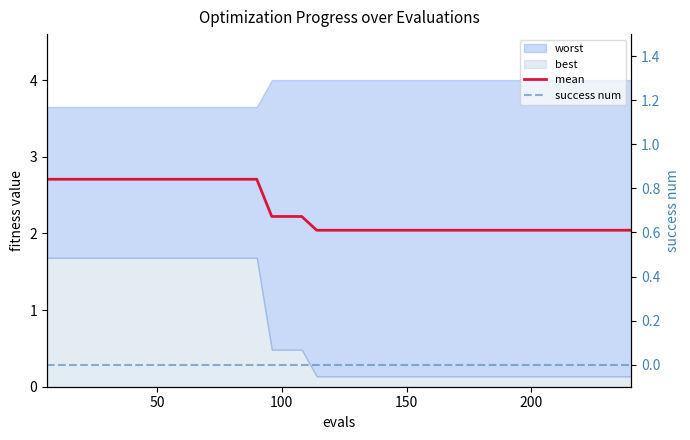

Reading left to right, extract all data points from this chart.

mean: 2.7	2.7	2.7	2.7	2.7	2.7	2.7	2.7	2.7	2.7	2.7	2.7	2.7	2.7	2.7	2.2	2.2	2.2	2.0	2.0	2.0	2.0	2.0	2.0	2.0	2.0	2.0	2.0	2.0	2.0	2.0	2.0	2.0	2.0	2.0	2.0	2.0	2.0	2.0	2.0
success num: 0.0	0.0	0.0	0.0	0.0	0.0	0.0	0.0	0.0	0.0	0.0	0.0	0.0	0.0	0.0	0.0	0.0	0.0	0.0	0.0	0.0	0.0	0.0	0.0	0.0	0.0	0.0	0.0	0.0	0.0	0.0	0.0	0.0	0.0	0.0	0.0	0.0	0.0	0.0	0.0